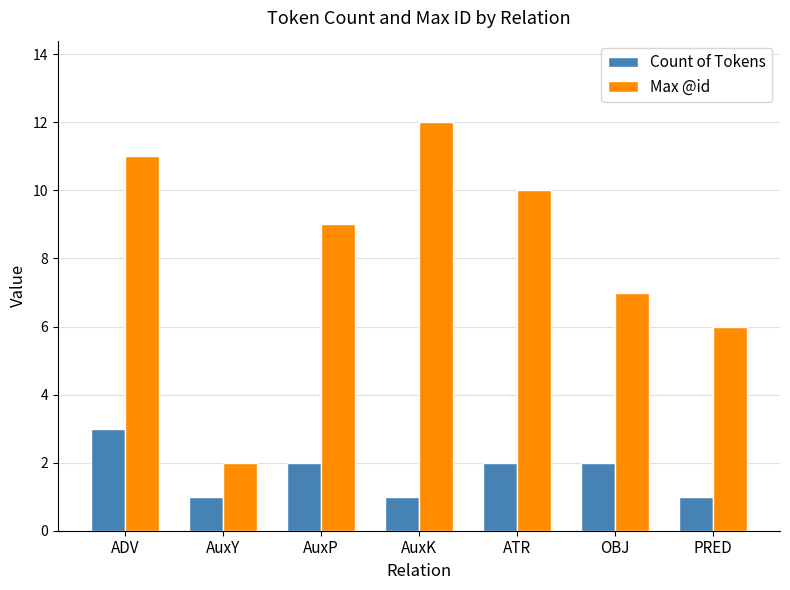

Which series changed the most between AuxY and AuxK?

Max @id